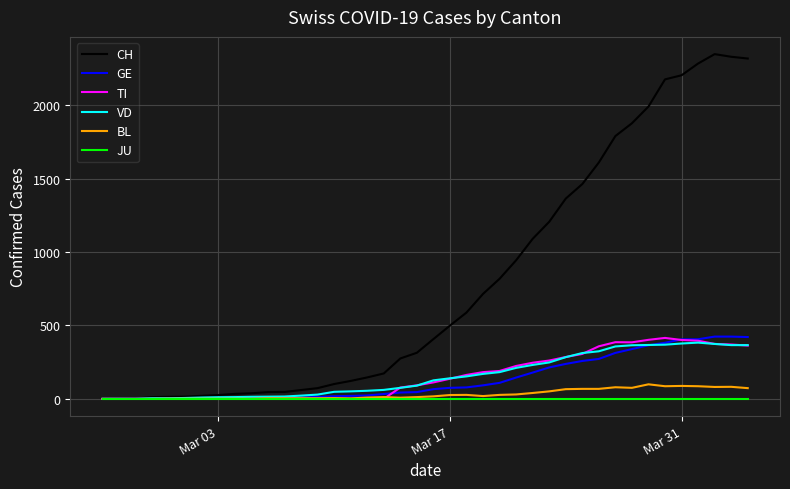

What is the maximum value shown in the chart?

2348